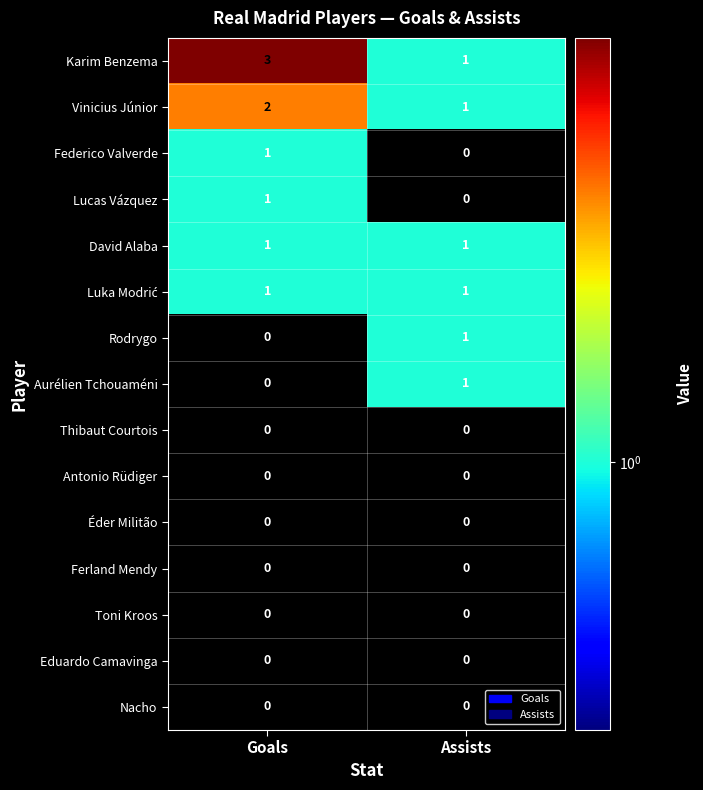

Is it true that Toni Kroos equals 0 at Goals?

True